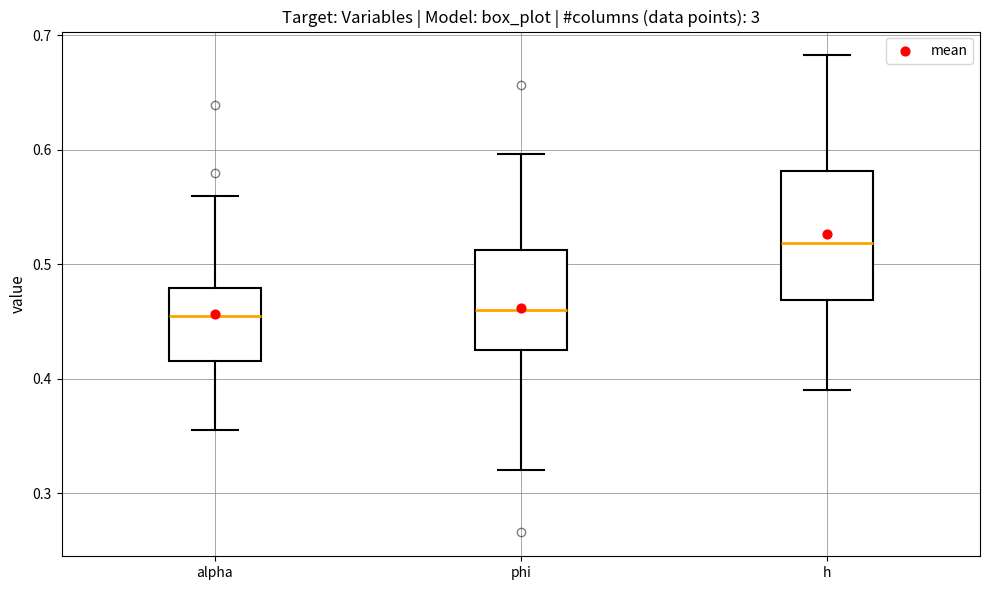

Comparing the boxes themselves (not the whiskers), which one is the tallest?

h